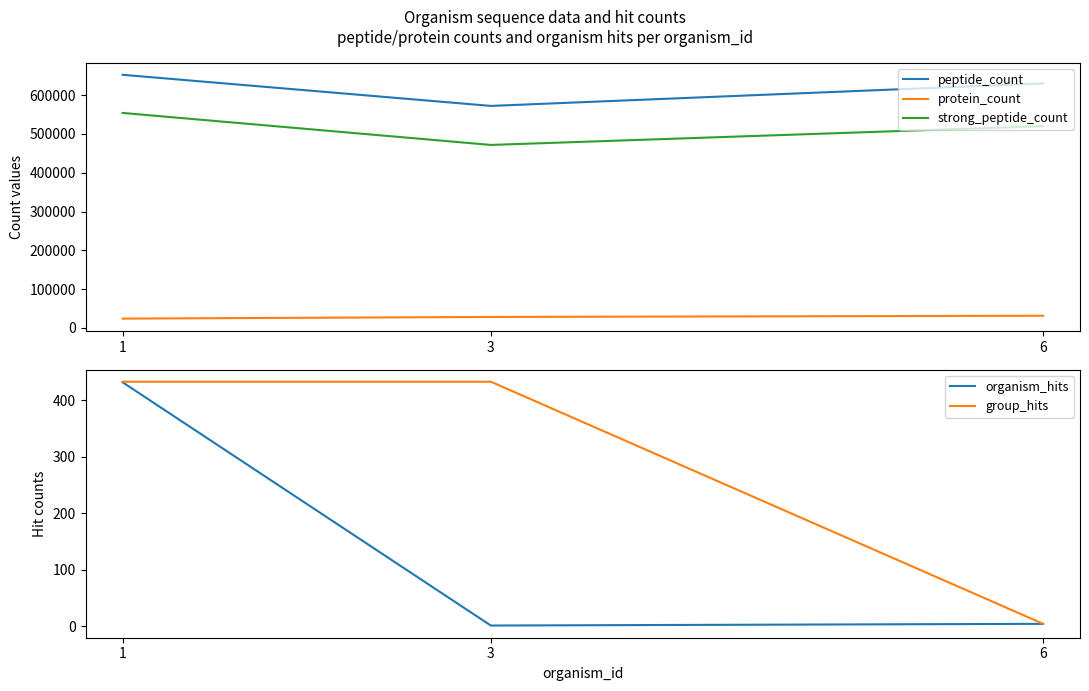

Which series changed the most between 1 and 6?

strong_peptide_count